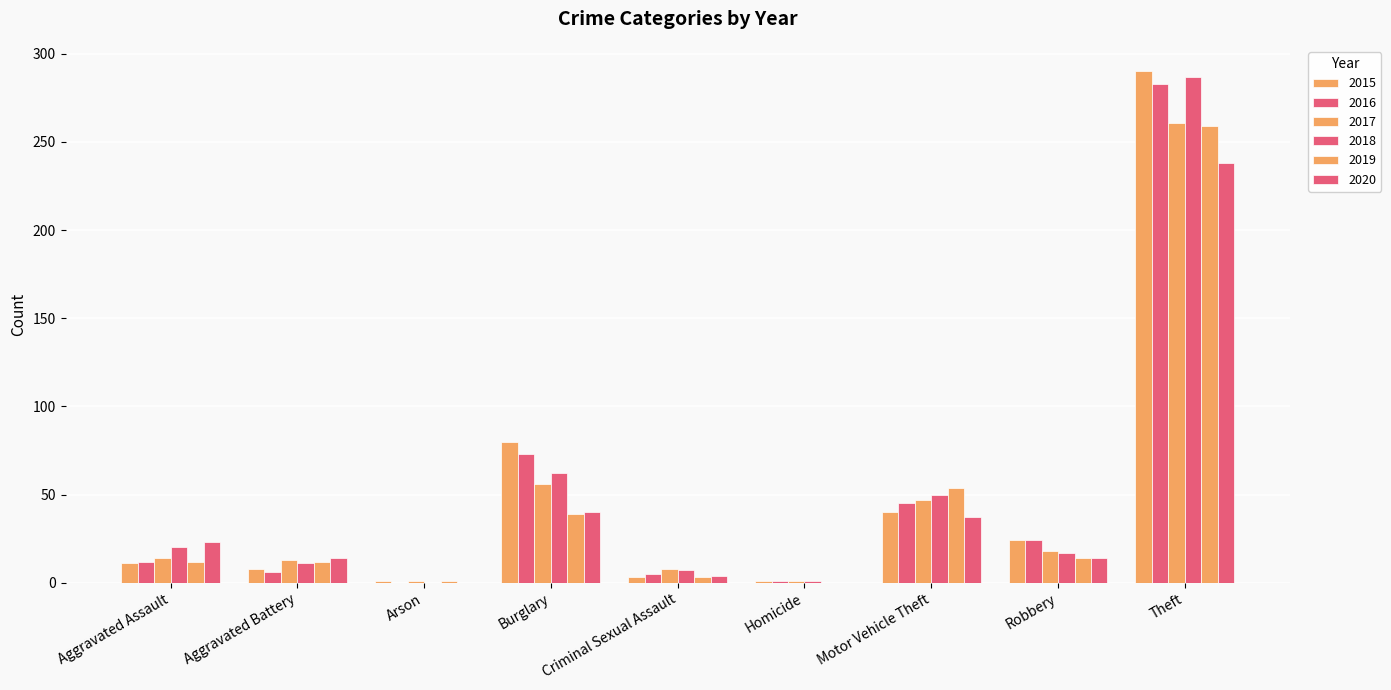

What is the average value of the 2015 series?

51